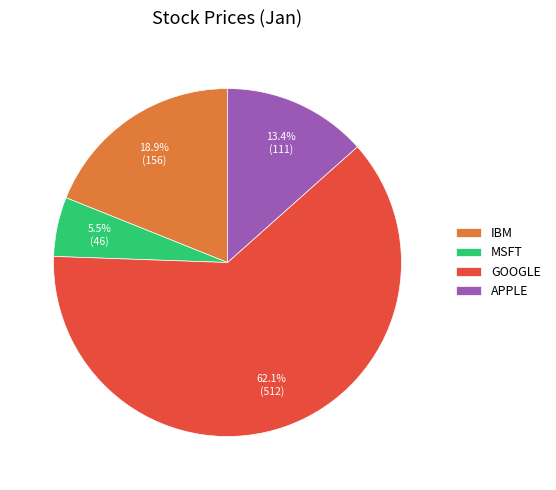

To the nearest percent, what is the difference between the largest and smallest slice percentages?

57%